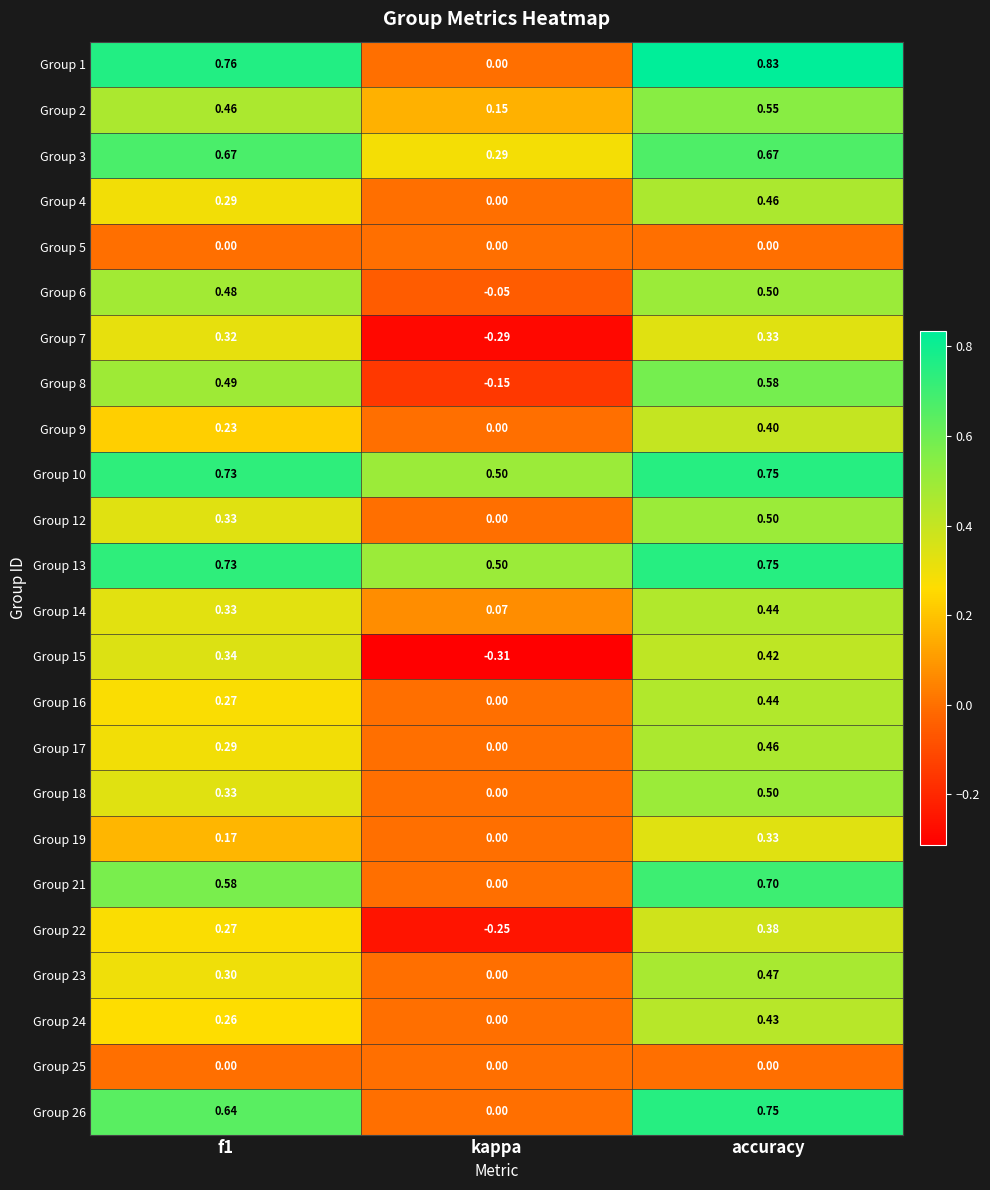

At which category is the sum across all series the highest?

accuracy